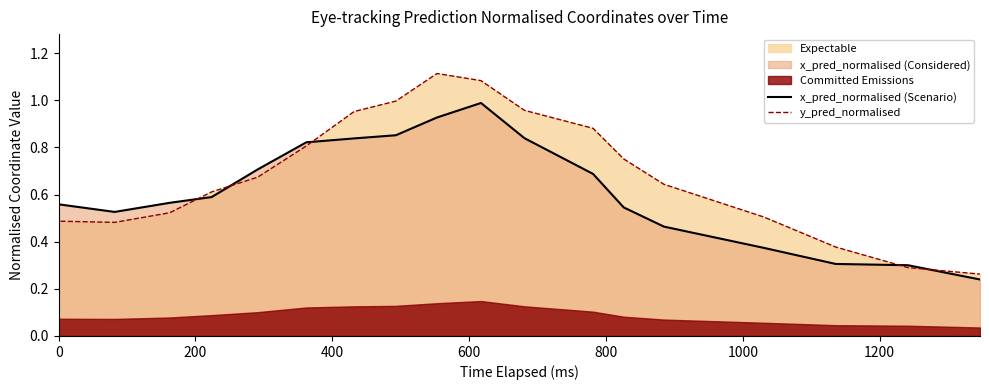

Does the chart display data point markers on the line(s)?

No